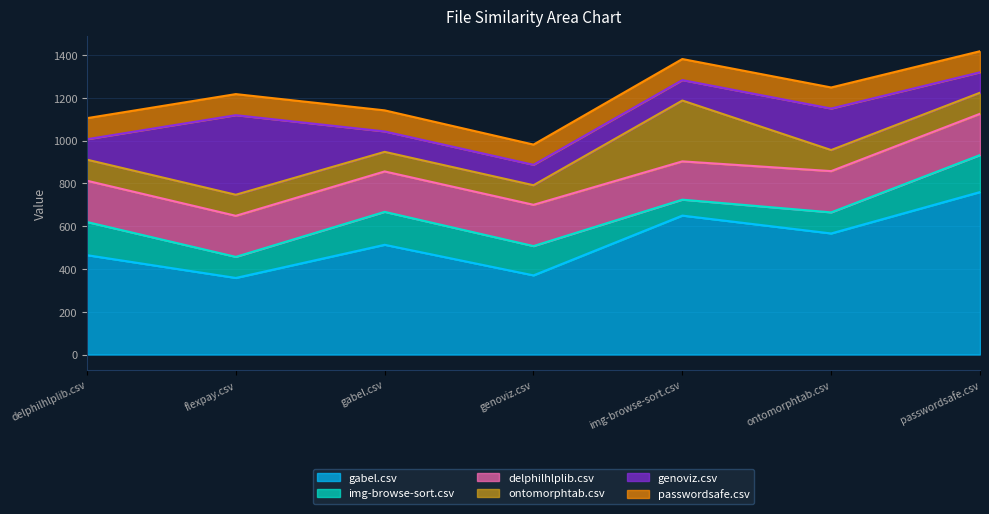

What is the highest value of the genoviz.csv series?

372.0